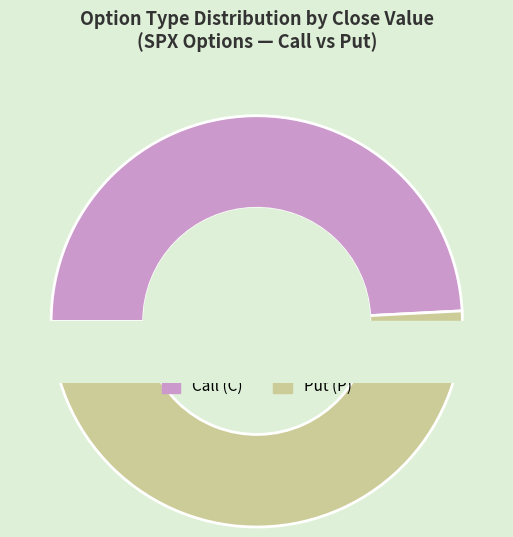

To the nearest percent, what is the difference between the largest and smallest slice percentages?

1%